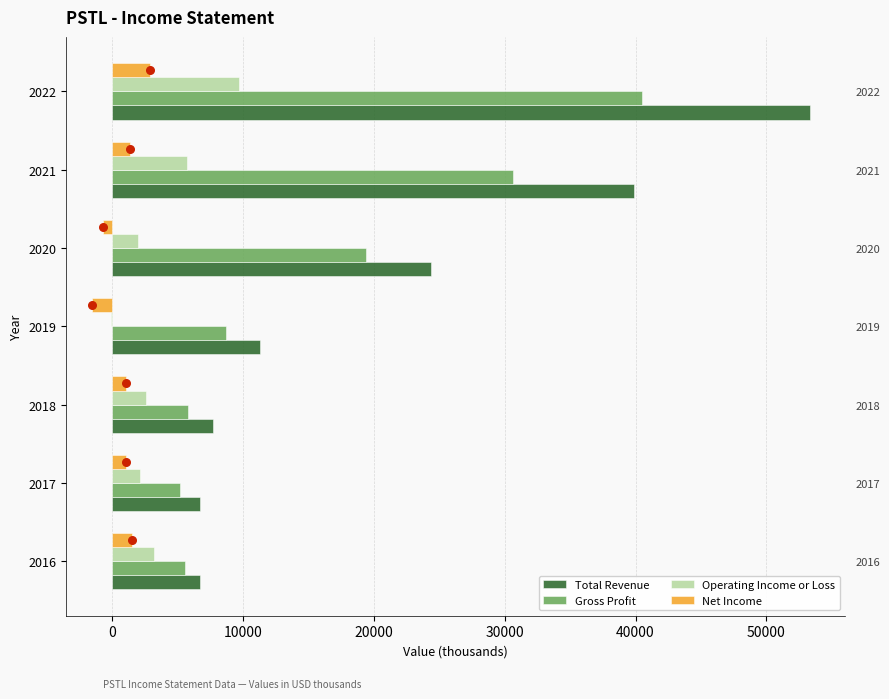

Which series has the widest spread of Y values?

Total Revenue